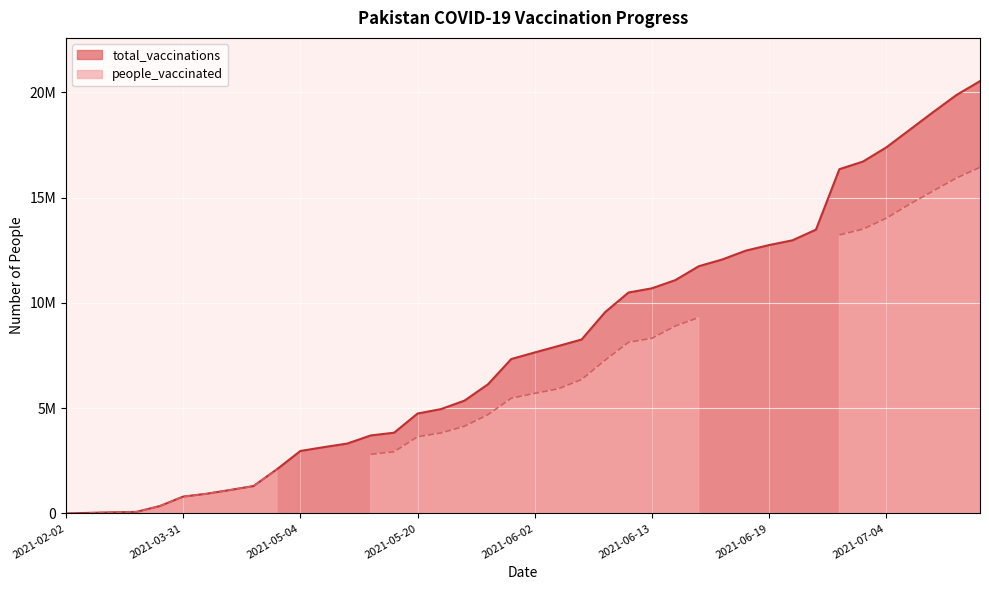

Which has a higher value, 2021-02-10 or 2021-07-07?

2021-07-07